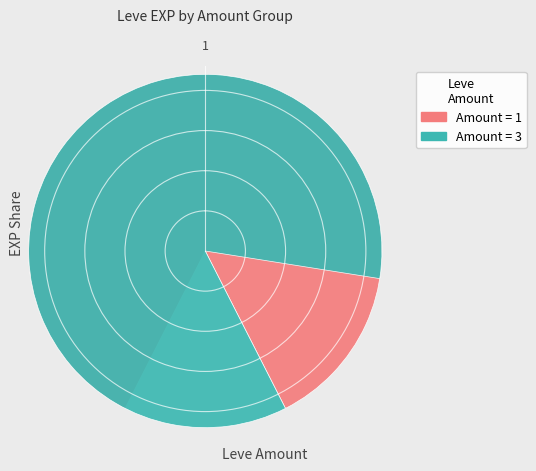

To the nearest percent, what is the difference between the 1 and 1 slice percentages?

2%